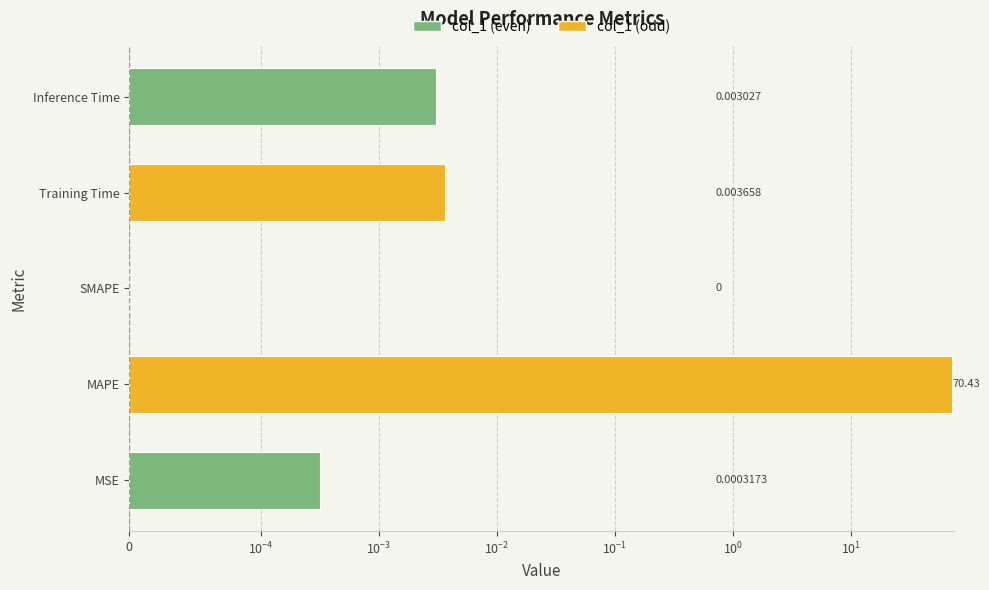

The value at SMAPE is 30.3. True or false?

False